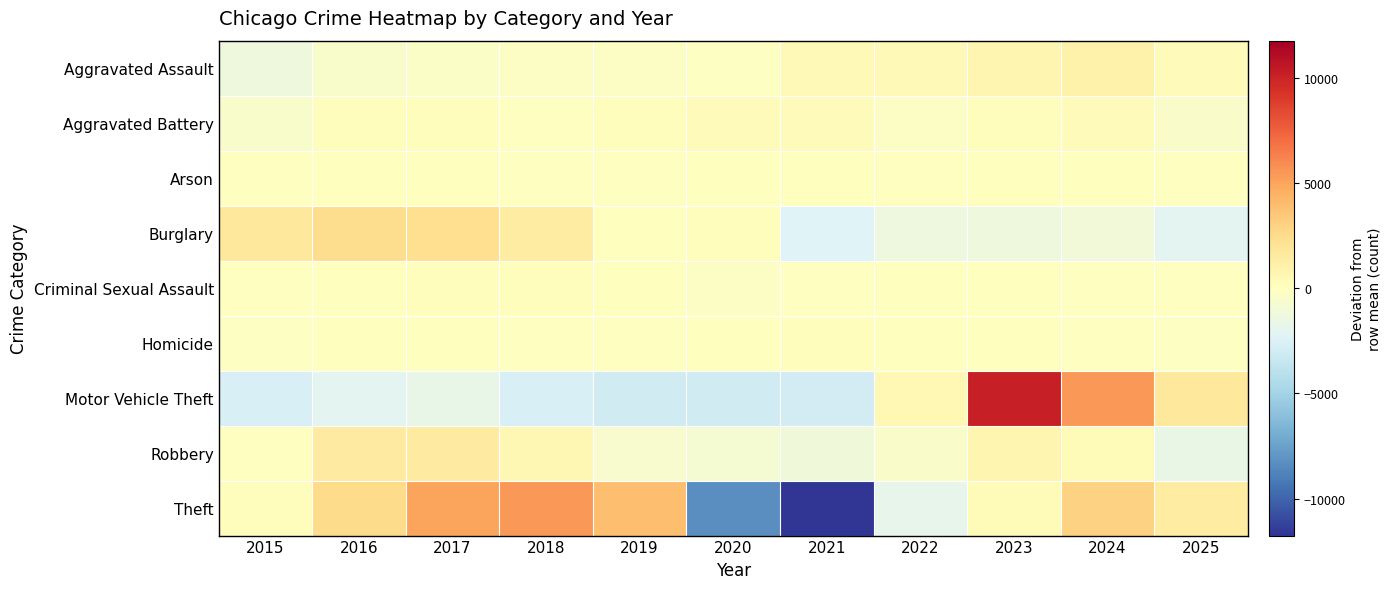

What is the minimum value shown in the chart?

-11762.3